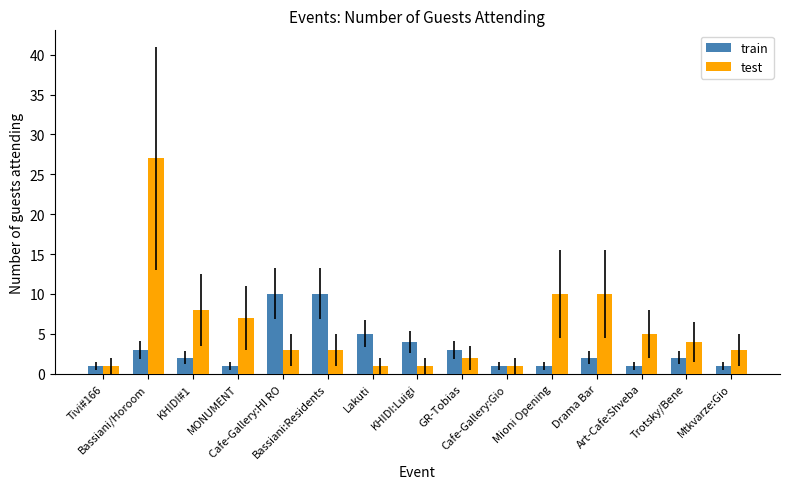

At how many categories does at least one series exceed 16?

1